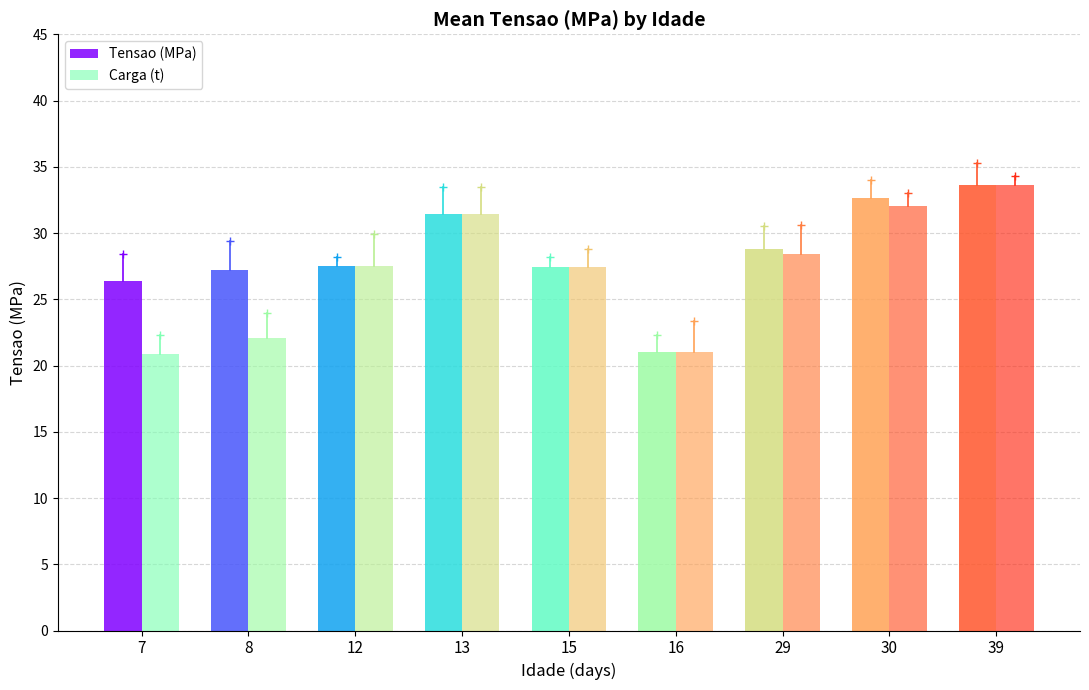

Which series has the largest range (max minus min)?

Carga (t)